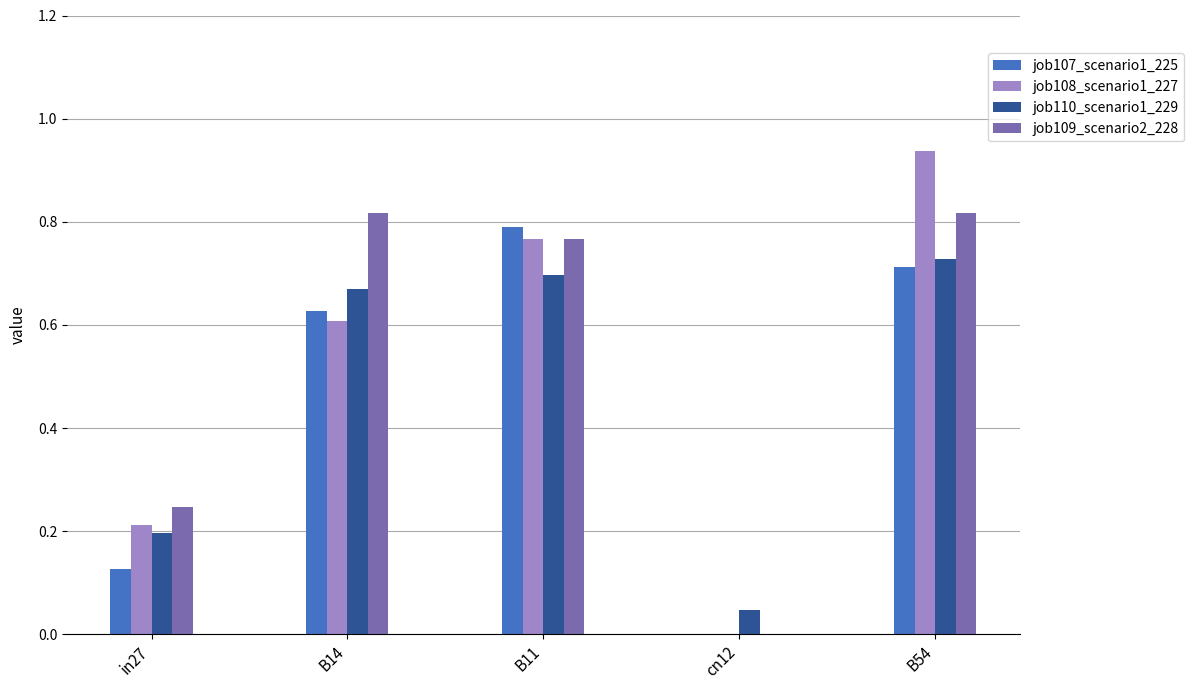

What is the sum of all job107_scenario1_225 values?

2.3